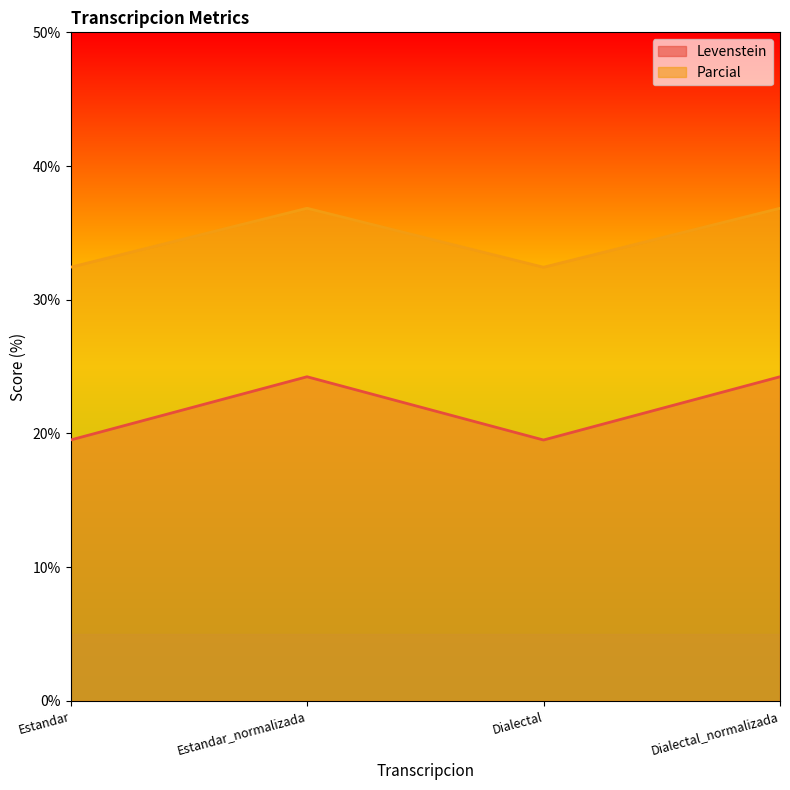

True or false: Parcial and Levenstein intersect in this chart.

False